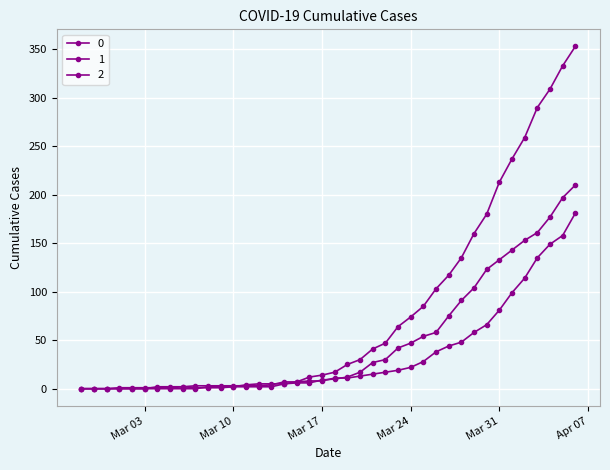

Reading left to right, list all the values displayed in this chart.

0: 2020-02-27=0	2020-02-28=0	2020-02-29=0	2020-03-01=0	2020-03-02=0	2020-03-03=0	2020-03-04=0	2020-03-05=0	2020-03-06=0	2020-03-07=0	2020-03-08=2	2020-03-09=2	2020-03-10=2	2020-03-11=4	2020-03-12=5	2020-03-13=5	2020-03-14=5	2020-03-15=7	2020-03-16=12	2020-03-17=14	2020-03-18=17	2020-03-19=25	2020-03-20=30	2020-03-21=41	2020-03-22=47	2020-03-23=64	2020-03-24=74	2020-03-25=85	2020-03-26=103	2020-03-27=117	2020-03-28=135	2020-03-29=160	2020-03-30=180	2020-03-31=213	2020-04-01=237	2020-04-02=259	2020-04-03=290	2020-04-04=309	2020-04-05=333	2020-04-06=353
1: 2020-02-27=0	2020-02-28=0	2020-02-29=0	2020-03-01=0	2020-03-02=0	2020-03-03=0	2020-03-04=2	2020-03-05=2	2020-03-06=2	2020-03-07=3	2020-03-08=3	2020-03-09=3	2020-03-10=3	2020-03-11=3	2020-03-12=3	2020-03-13=4	2020-03-14=7	2020-03-15=7	2020-03-16=8	2020-03-17=8	2020-03-18=11	2020-03-19=11	2020-03-20=13	2020-03-21=15	2020-03-22=17	2020-03-23=19	2020-03-24=22	2020-03-25=28	2020-03-26=38	2020-03-27=44	2020-03-28=48	2020-03-29=58	2020-03-30=66	2020-03-31=81	2020-04-01=99	2020-04-02=114	2020-04-03=135	2020-04-04=149	2020-04-05=158	2020-04-06=181
2: 2020-02-27=0	2020-02-28=0	2020-02-29=0	2020-03-01=1	2020-03-02=1	2020-03-03=1	2020-03-04=1	2020-03-05=1	2020-03-06=2	2020-03-07=1	2020-03-08=1	2020-03-09=1	2020-03-10=2	2020-03-11=2	2020-03-12=2	2020-03-13=2	2020-03-14=5	2020-03-15=6	2020-03-16=6	2020-03-17=9	2020-03-18=10	2020-03-19=12	2020-03-20=17	2020-03-21=27	2020-03-22=30	2020-03-23=42	2020-03-24=47	2020-03-25=54	2020-03-26=58	2020-03-27=75	2020-03-28=91	2020-03-29=104	2020-03-30=123	2020-03-31=133	2020-04-01=143	2020-04-02=153	2020-04-03=161	2020-04-04=177	2020-04-05=197	2020-04-06=210